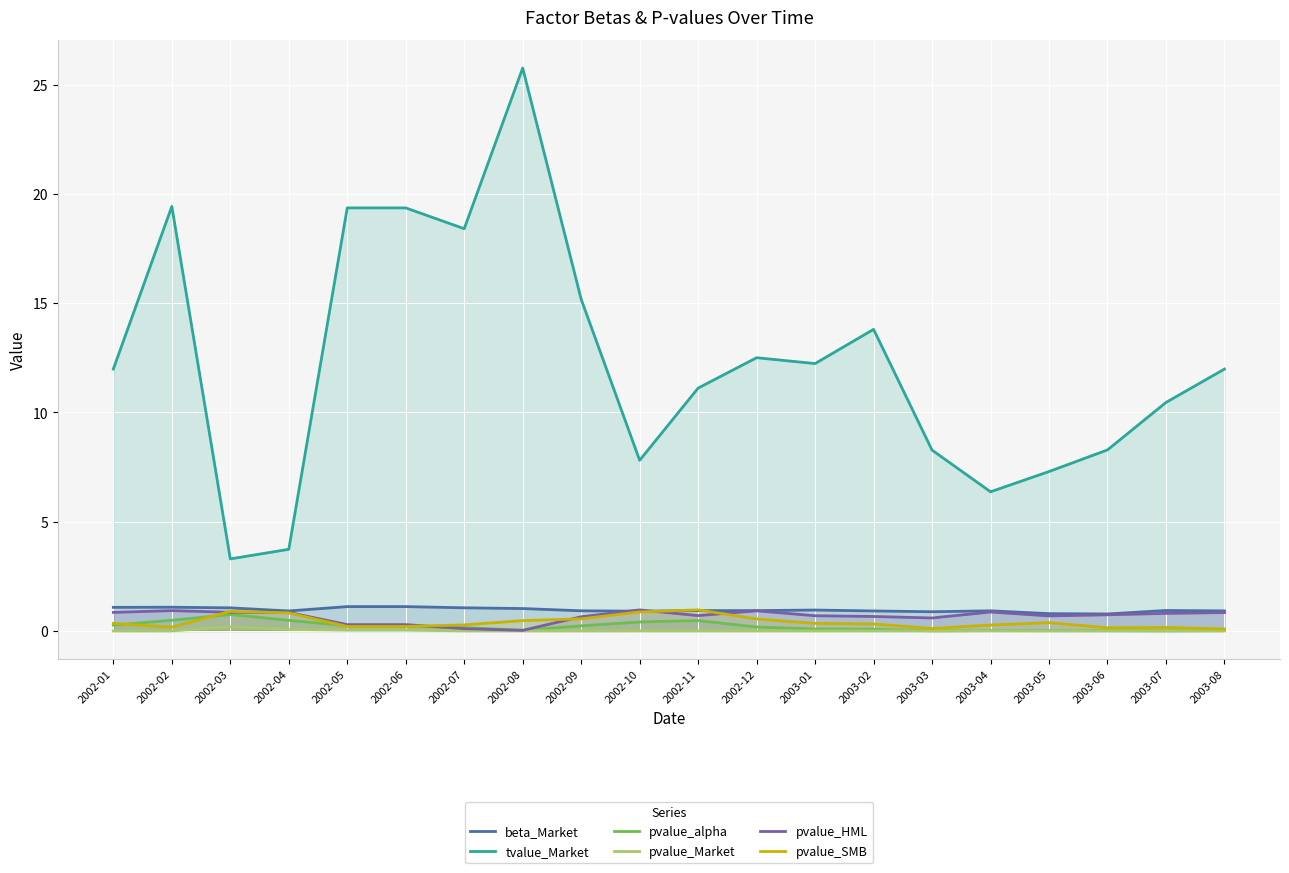

Reading left to right, extract all data points from this chart.

beta_Market: 1.1	1.1	1.1	0.9	1.1	1.1	1.1	1.0	0.9	0.9	0.9	0.9	1.0	0.9	0.9	0.9	0.8	0.8	0.9	0.9
tvalue_Market: 12.0	19.4	3.3	3.7	19.4	19.4	18.4	25.8	15.2	7.8	11.1	12.5	12.2	13.8	8.3	6.4	7.3	8.3	10.5	12.0
pvalue_alpha: 0.3	0.5	0.8	0.5	0.2	0.2	0.2	0.0	0.2	0.4	0.5	0.2	0.1	0.1	0.0	0.0	0.0	0.0	0.0	0.0
pvalue_Market: 0.0	0.0	0.2	0.1	0.0	0.0	0.0	0.0	0.0	0.0	0.0	0.0	0.0	0.0	0.0	0.0	0.0	0.0	0.0	0.0
pvalue_HML: 0.8	0.9	0.9	0.8	0.3	0.3	0.1	0.0	0.6	1.0	0.7	0.9	0.7	0.7	0.6	0.9	0.7	0.7	0.8	0.8
pvalue_SMB: 0.3	0.2	0.9	0.8	0.2	0.2	0.3	0.5	0.6	0.9	1.0	0.5	0.3	0.3	0.1	0.3	0.4	0.1	0.2	0.1